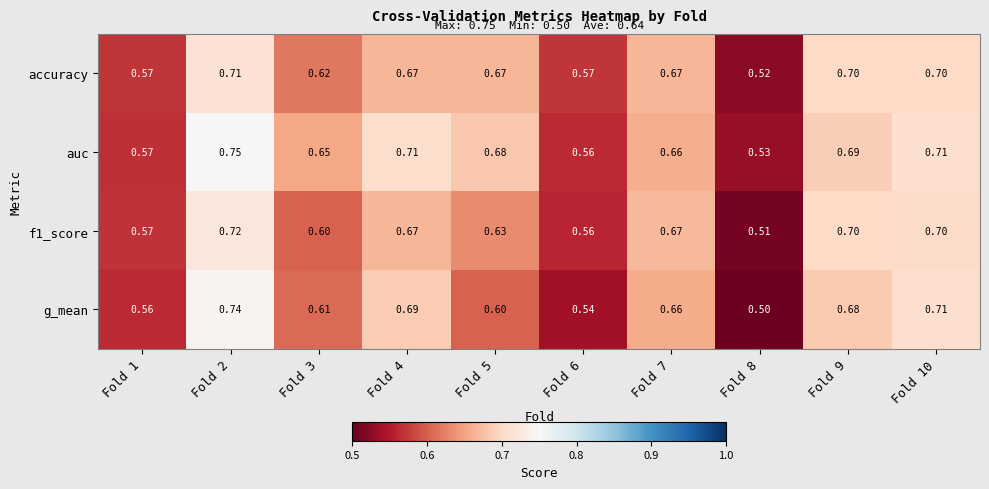

Which series has the largest range (max minus min)?

g_mean